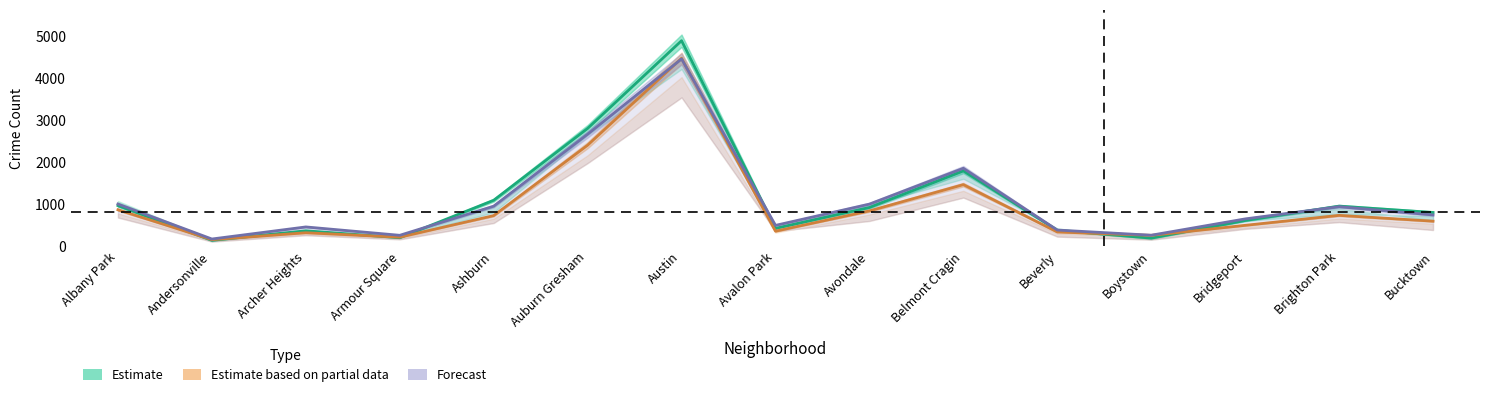

At how many categories does at least one series exceed 3233?

1